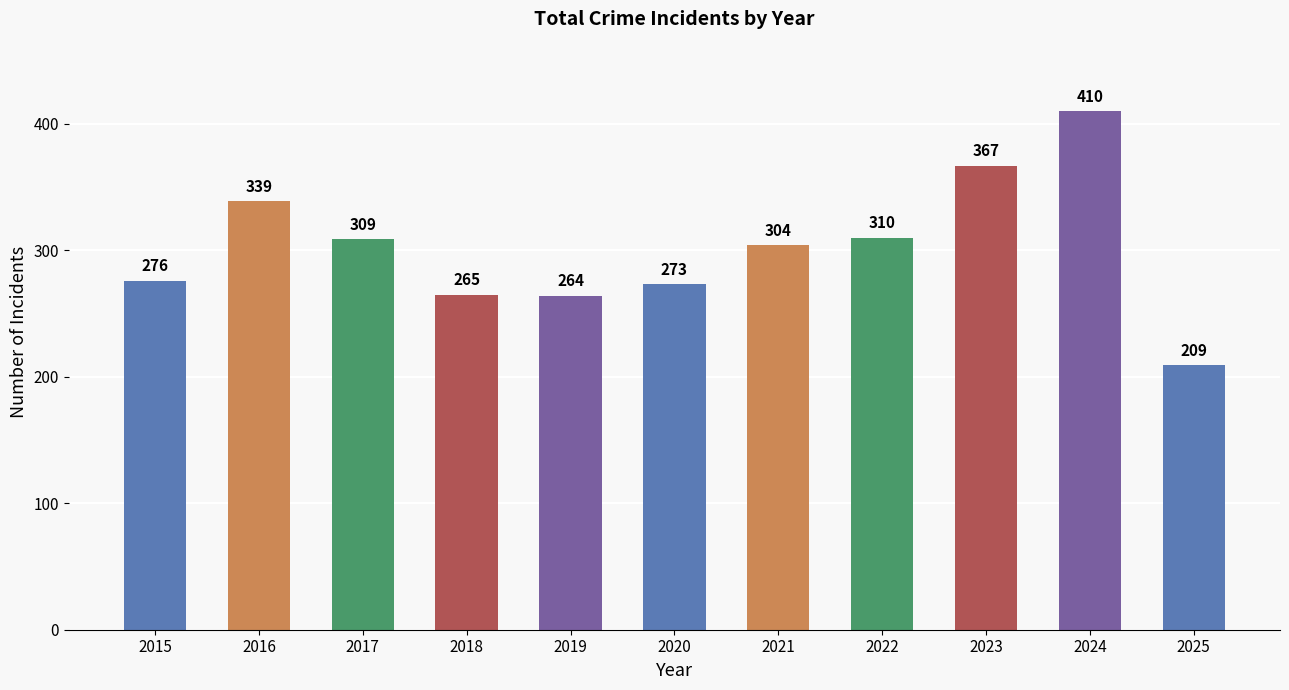

What is the sum of all values?

3326